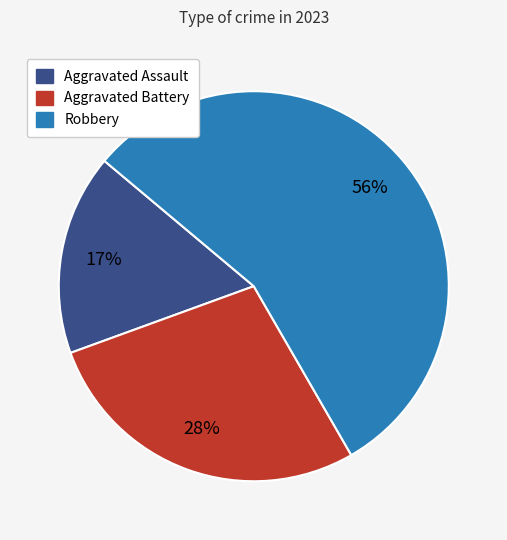

Count the number of slices in the pie.

3